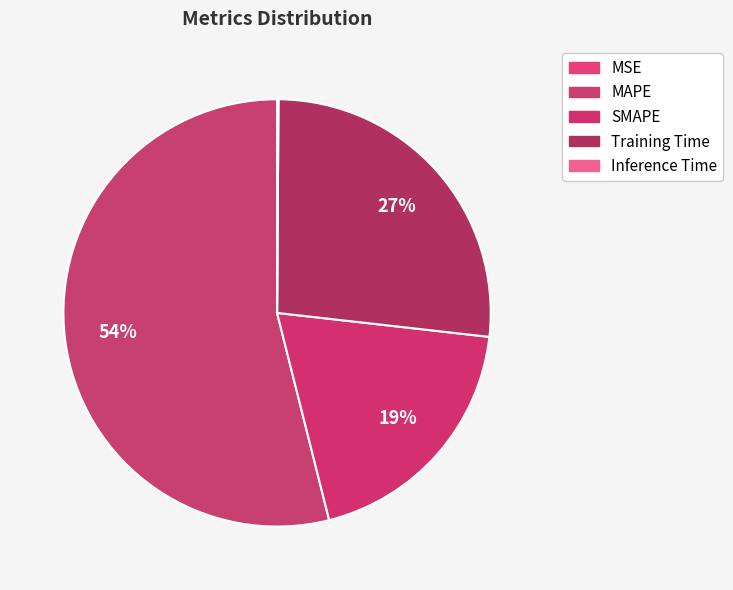

What is the change in value from MSE to MAPE?

+3.6